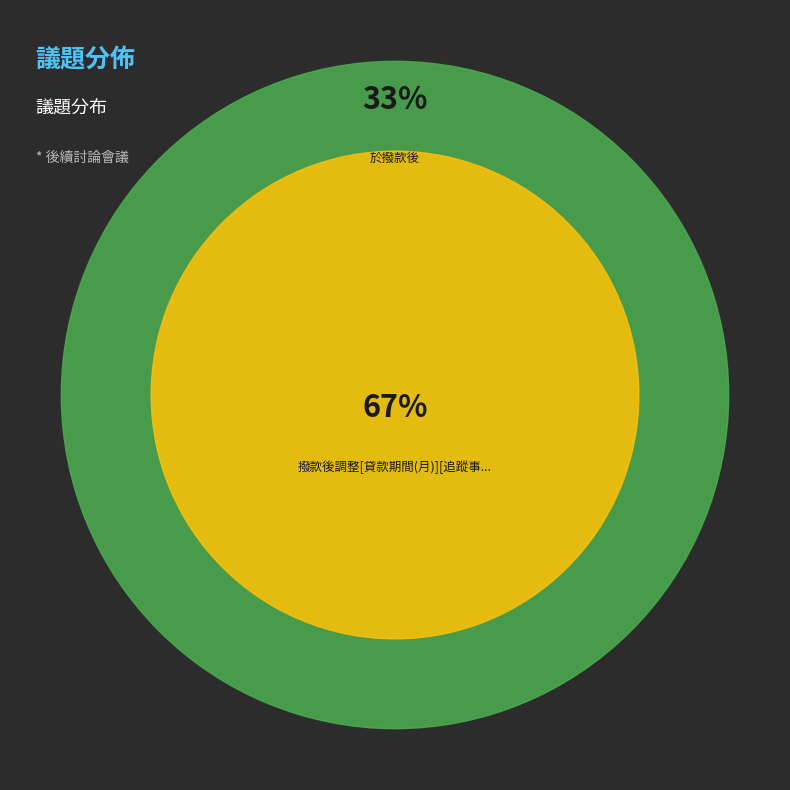

What portion of the pie excludes 於撥款後?

66.7%